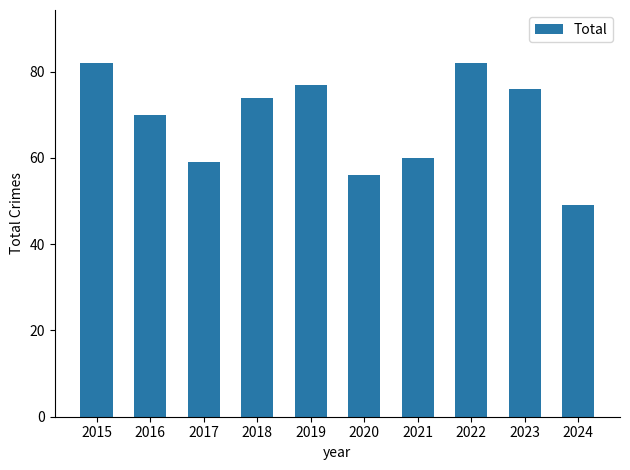

What is the ratio of the value at 2023 to the value at 2022?

0.9